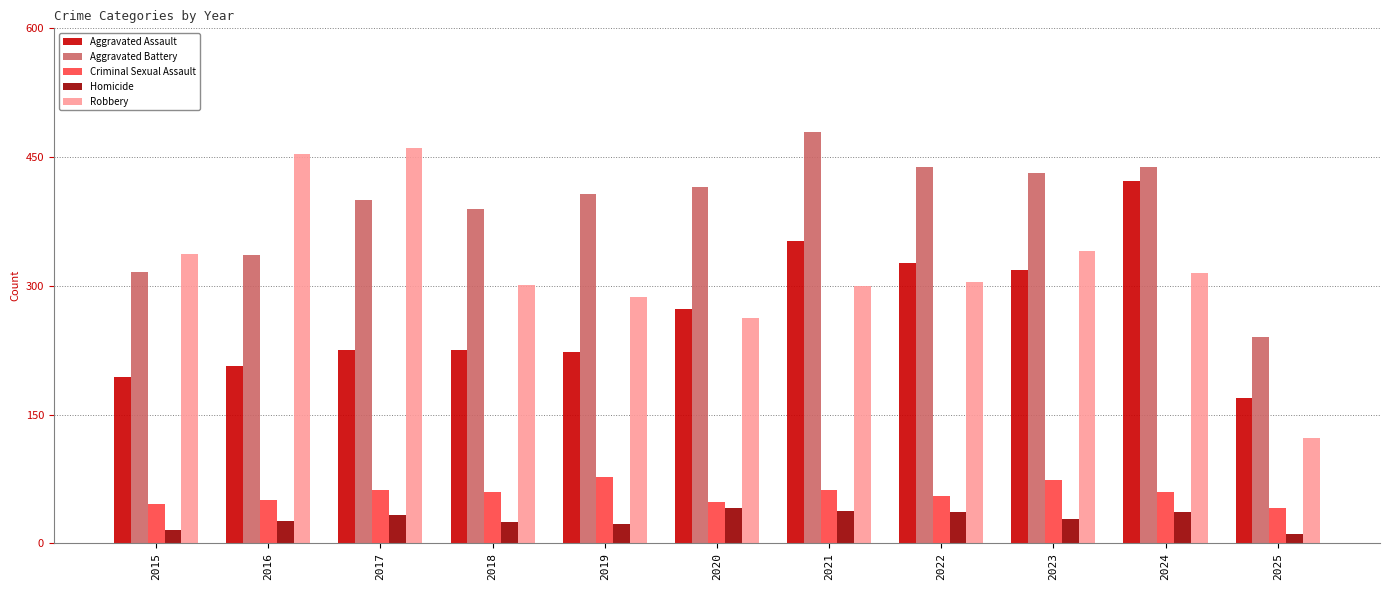

Between 2018 and 2021, which series saw the biggest shift?

Aggravated Assault